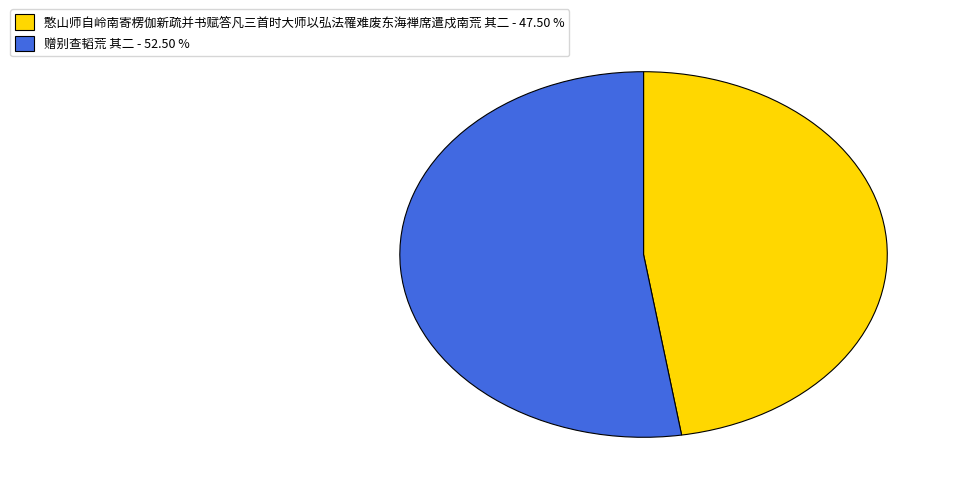

Which category has the smallest portion of the pie?

憨山师自岭南寄楞伽新疏并书赋答凡三首时大师以弘法罹难废东海禅席遣戍南荒 其二